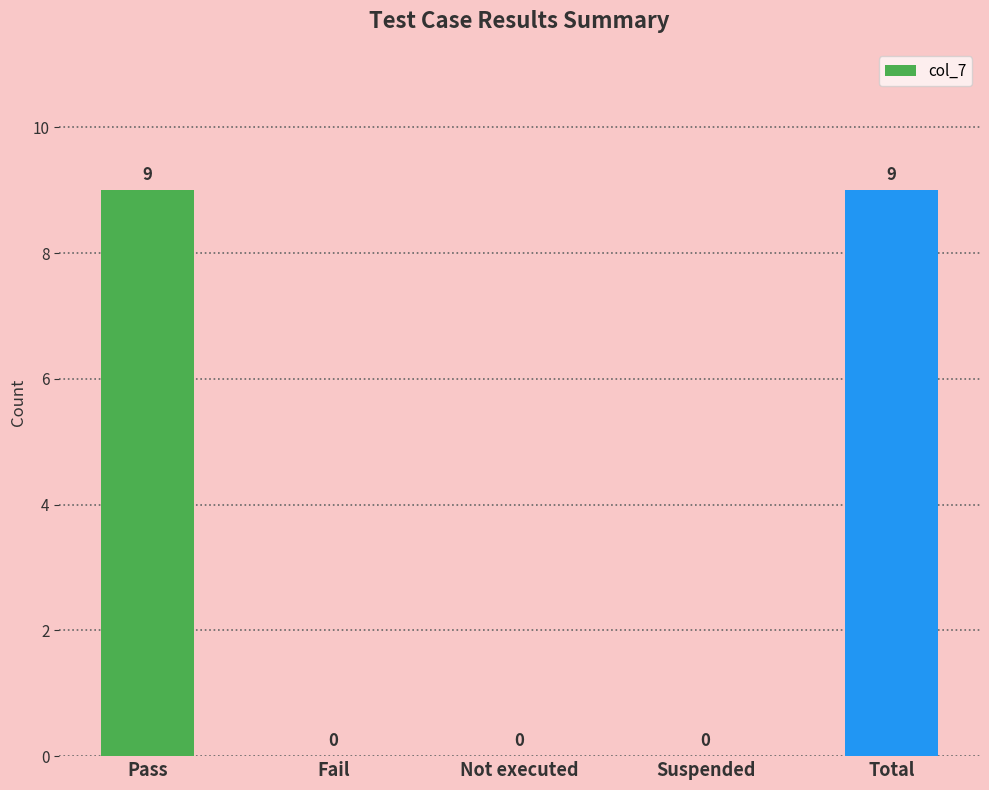

Reading left to right, transcribe all the data shown in this chart.

9	0	0	0	9